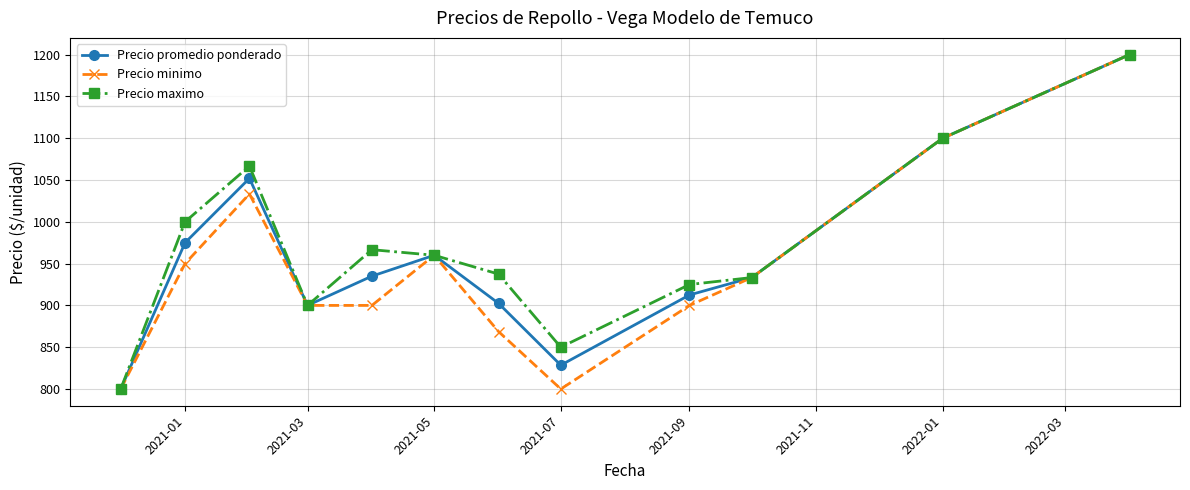

True or false: Precio promedio ponderado has more than 1 interior local peaks.

True